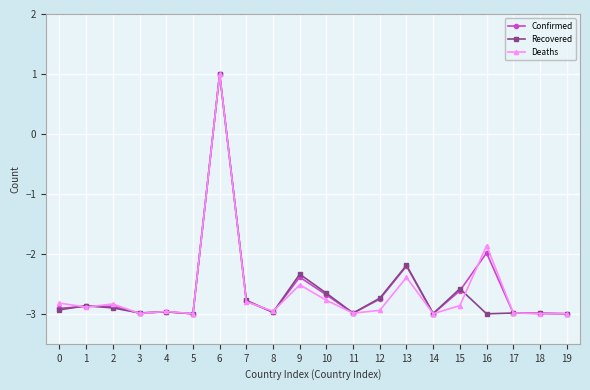

What is the difference between the maximum and minimum values in the Deaths series?

4.0